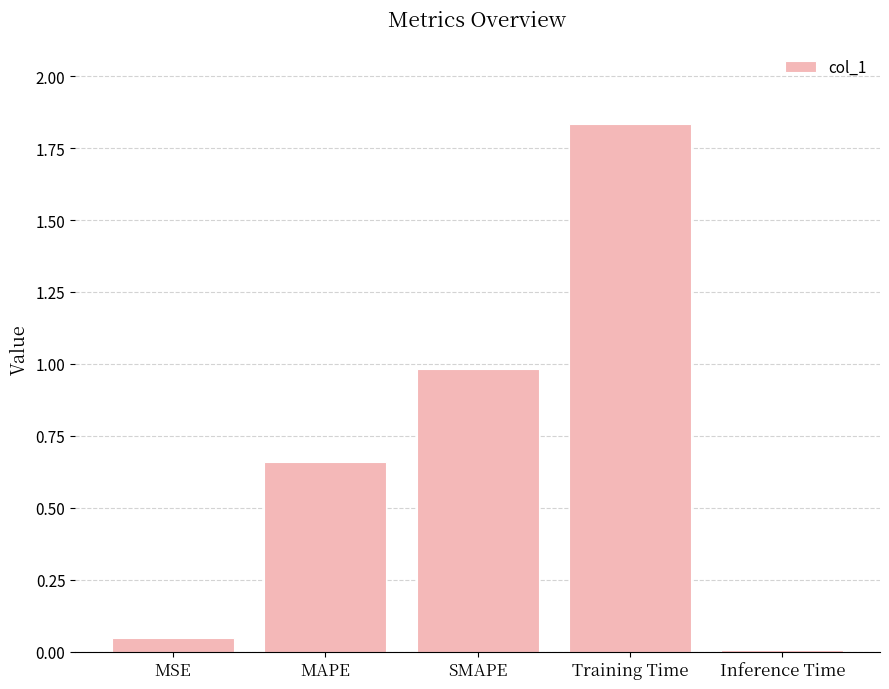

What is the change in value from MSE to Training Time?

+1.8